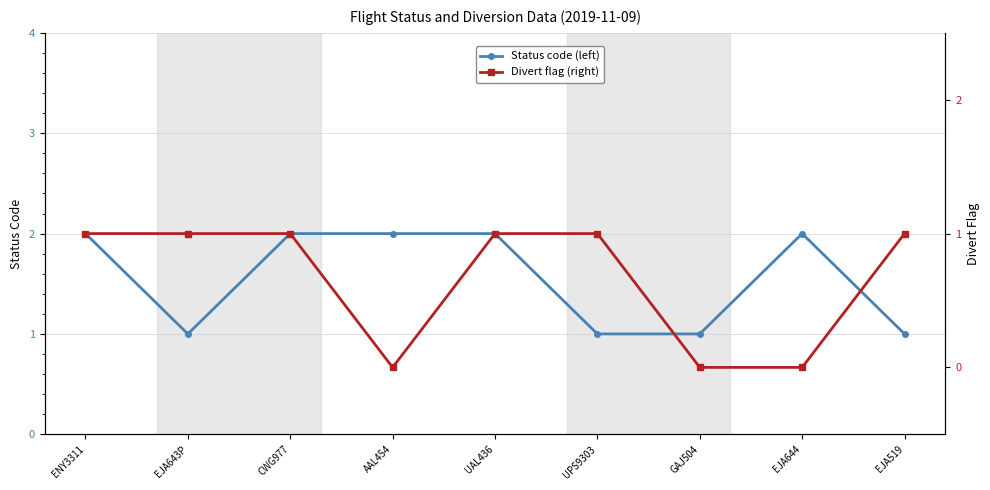

What is the difference between the highest and lowest values at UAL436?

1